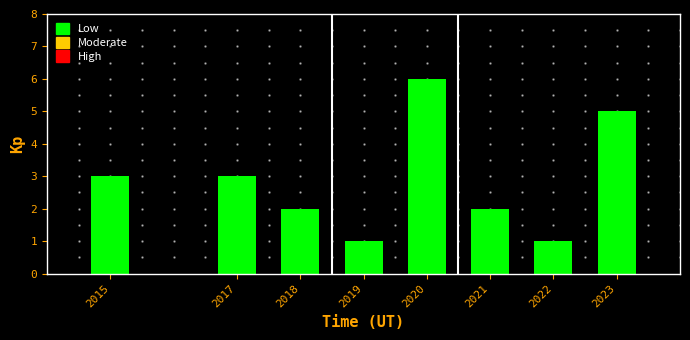

Reading right to left, what are all the values shown in this chart?

5	1	2	6	1	2	3	3